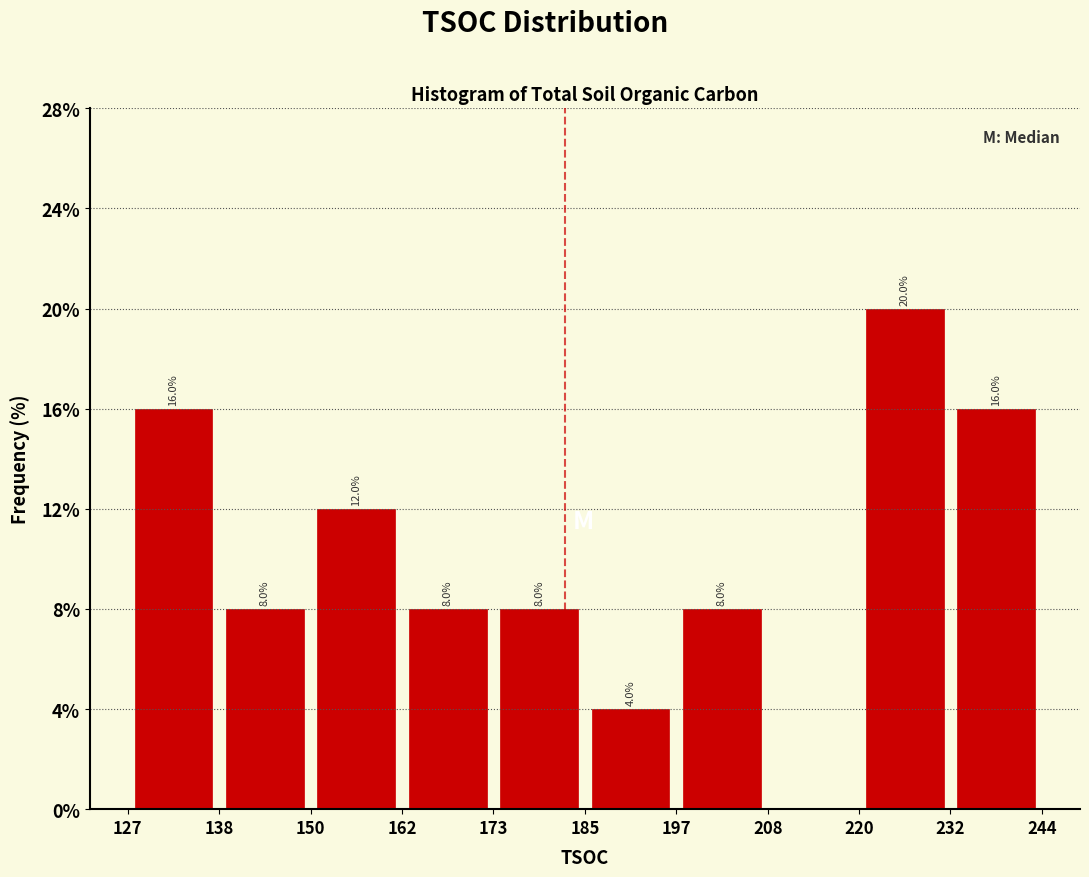

Over which range of the x-axis is the bar tallest?

220 to 232